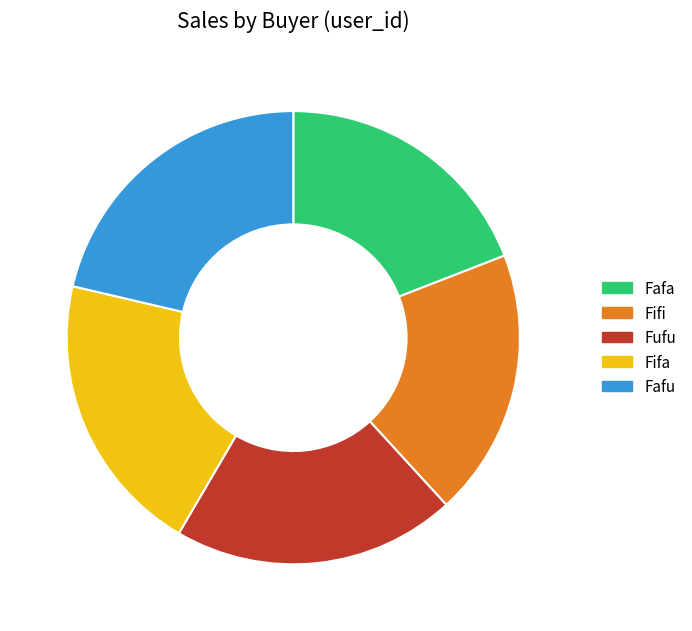

Does any single category account for the majority?

No